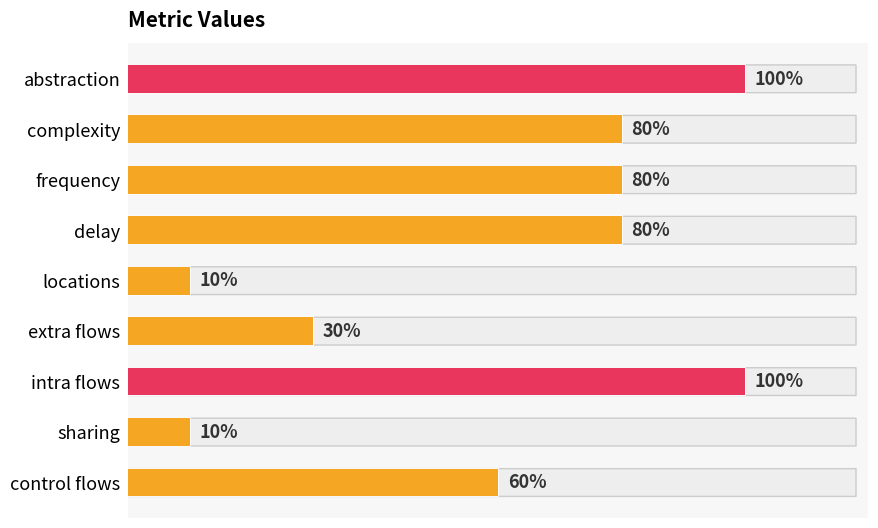

How many categories are shown in the chart?

9